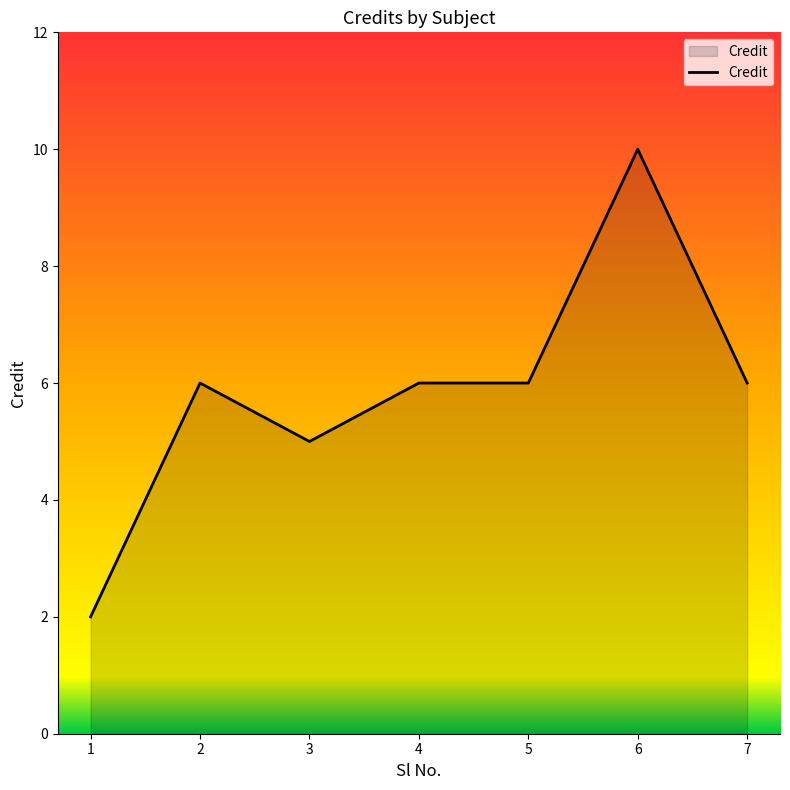

Reading left to right, what are all the values shown in this chart?

1=2	2=6	3=5	4=6	5=6	6=10	7=6